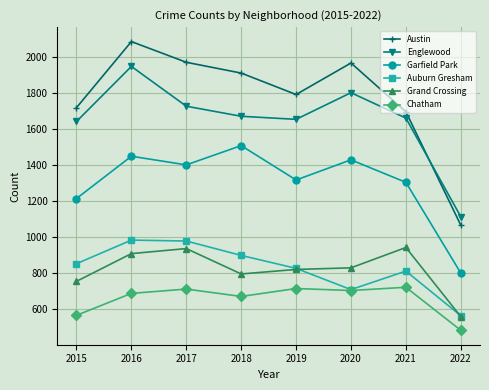

Count the number of data series in this chart.

6